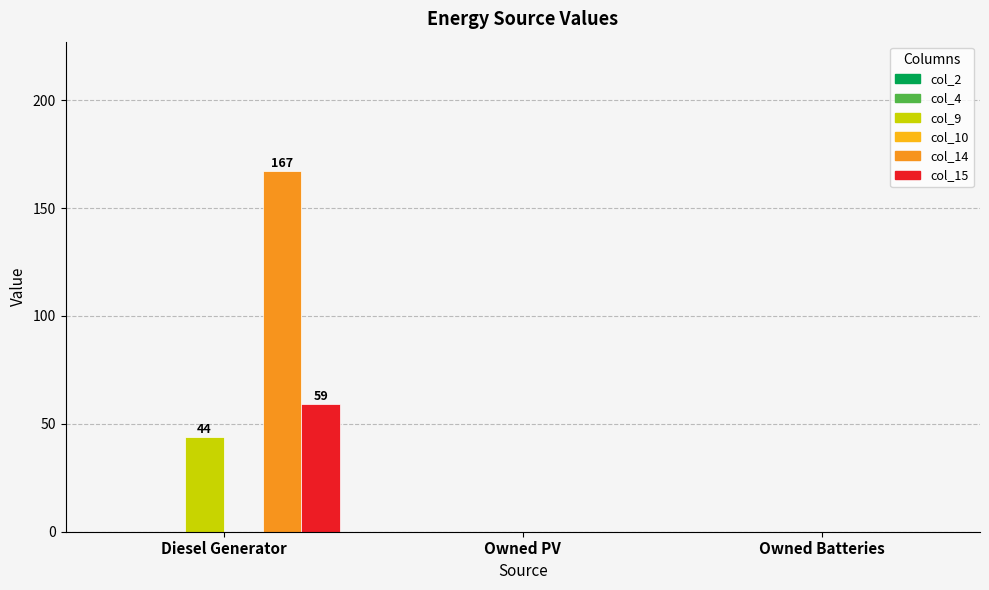

What is the label of the 1st bar from the right?

Owned Batteries